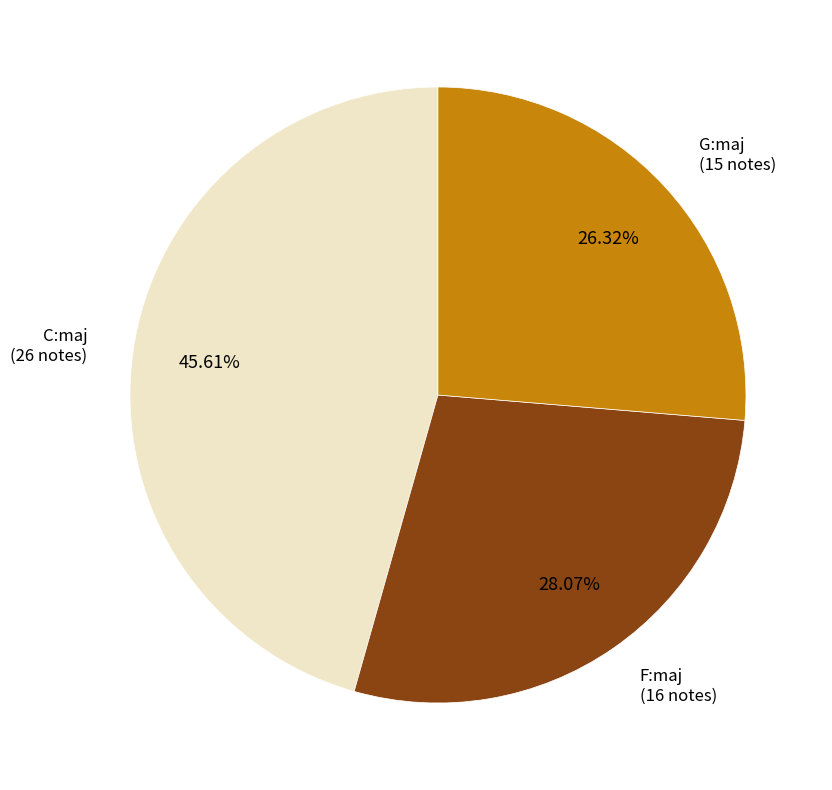

Combined, what portion of the pie is C:maj and G:maj?

71.9%